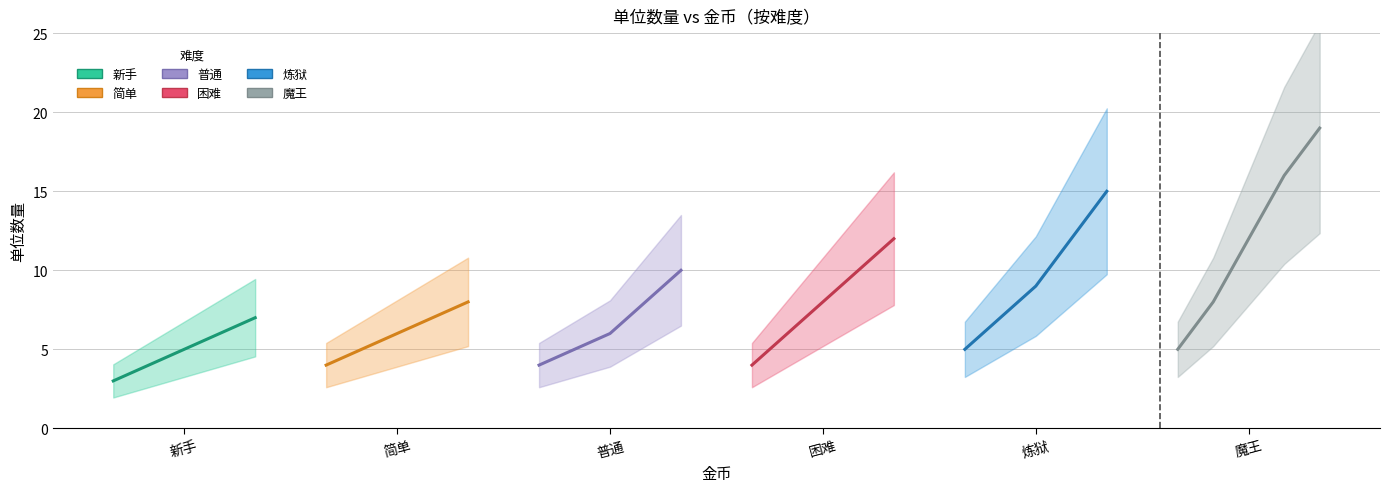

What are all the series names shown in the legend?

新手, 简单, 普通, 困难, 炼狱, 魔王